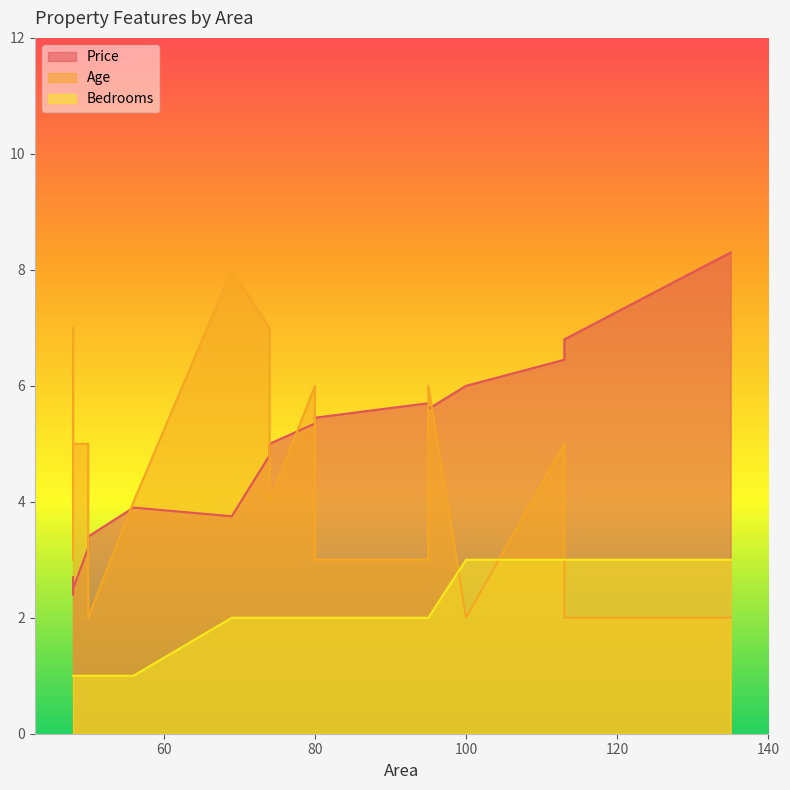

What is the approximate value of Age at 50?

2.0